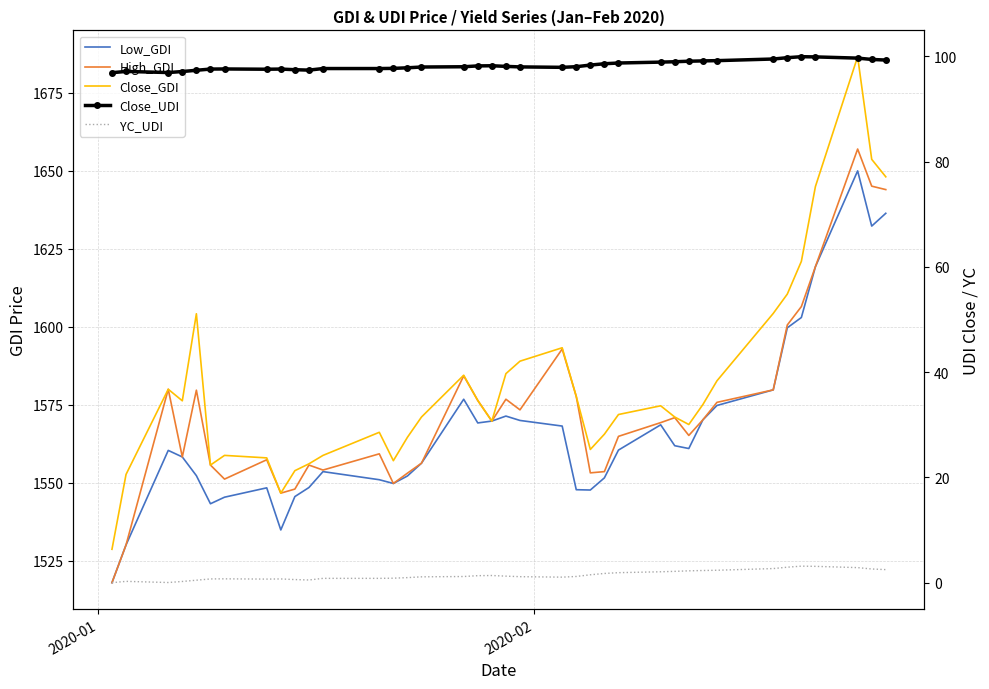

What are all the series names shown in the legend?

Low_GDI, High_GDI, Close_GDI, Close_UDI, YC_UDI